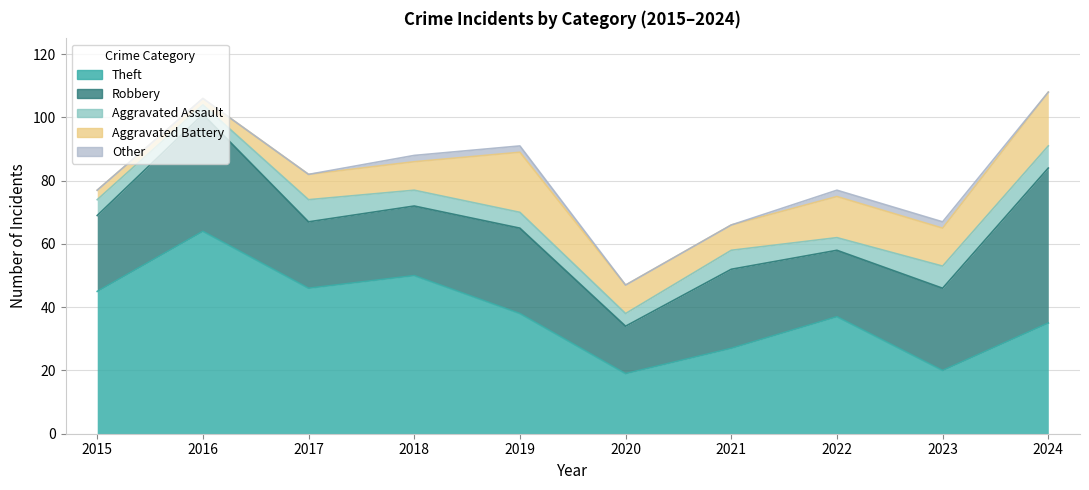

What is the sum of all Robbery values?

267